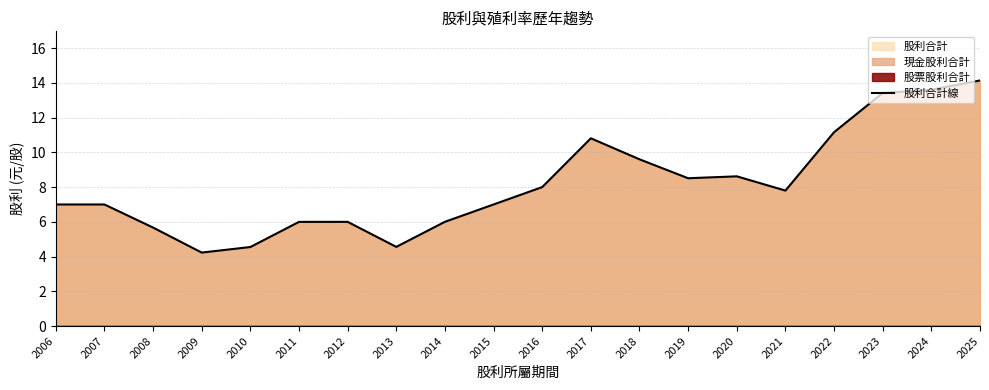

At which category does the chart reach its peak across all series?

2025